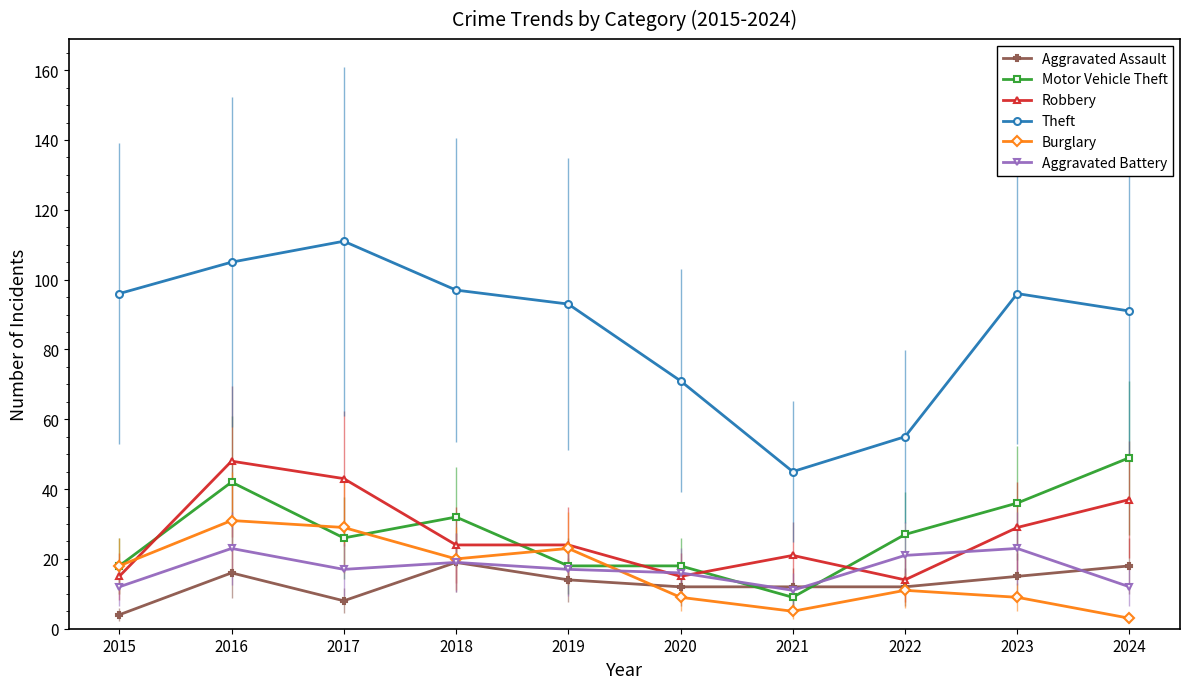

Between 2021 and 2024, which series saw the biggest shift?

Theft